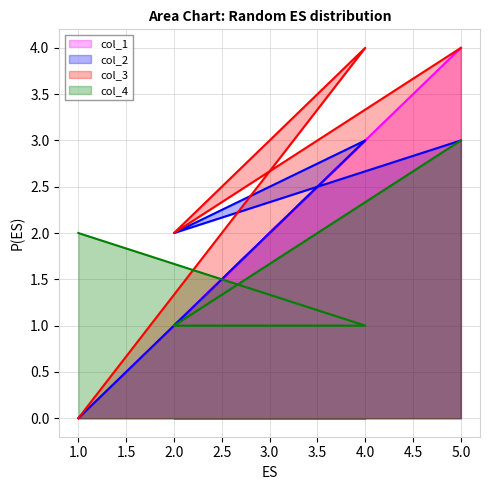

What is the value of the col_4 point at the 4th from the left?

3